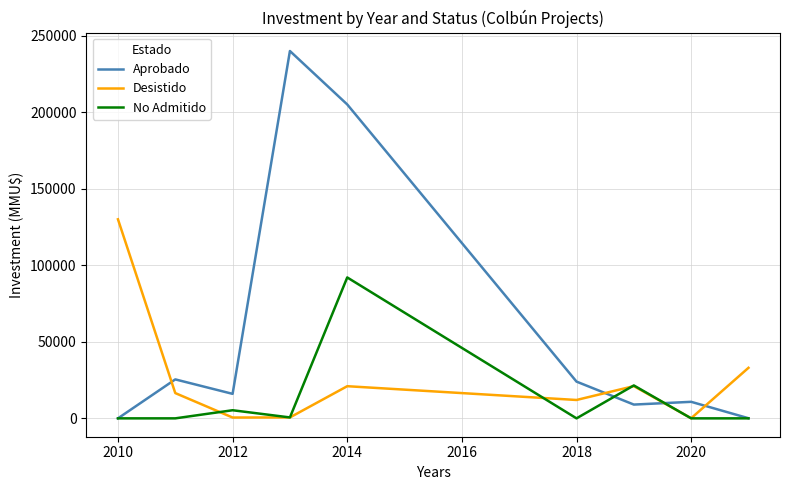

Which series has the largest range (max minus min)?

Aprobado